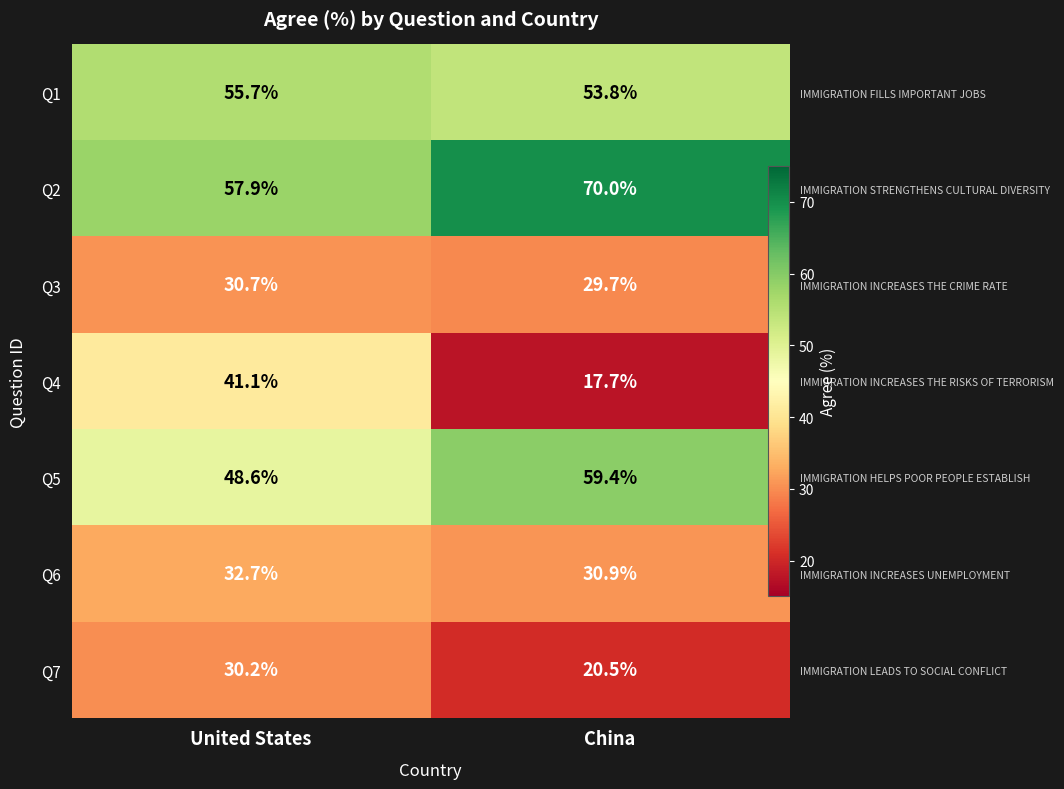

Is the value of Q7 at United States greater than the value of Q1 at China?

No